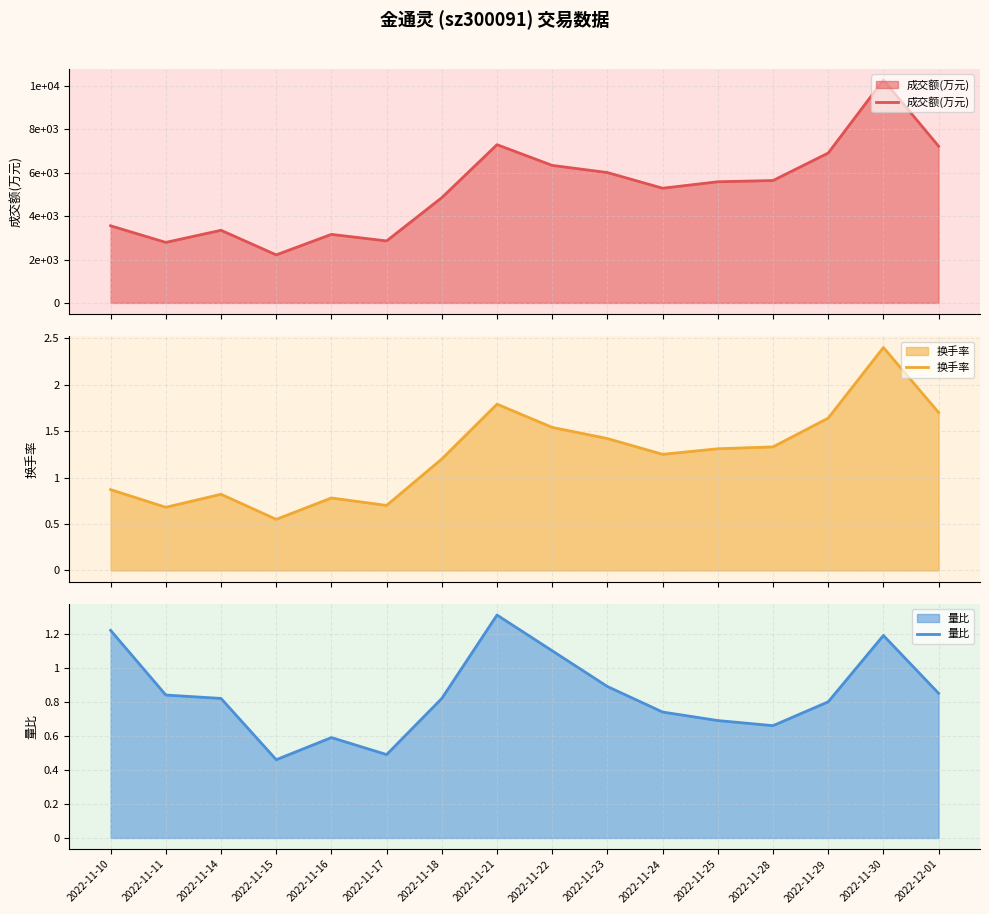

True or false: 量比 has a value of 0.6 at 2022-11-16.

True